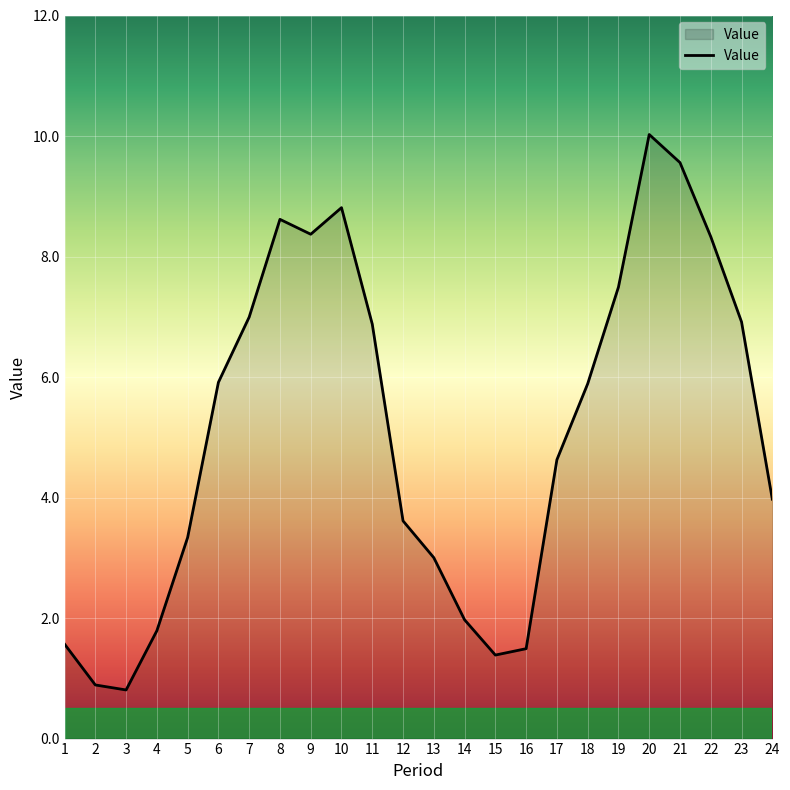

How many lines are shown in the chart?

1